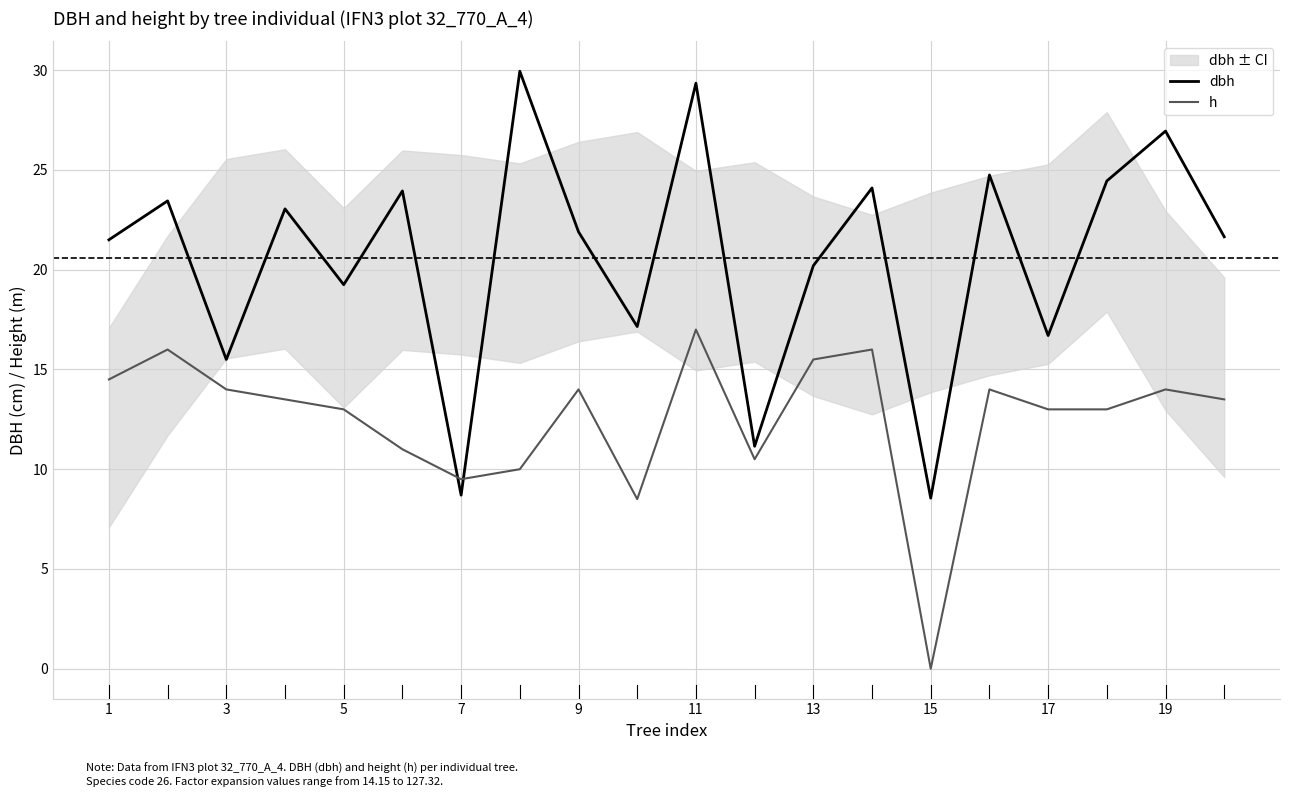

Which series ends up on top after the final intersection of h and dbh?

dbh